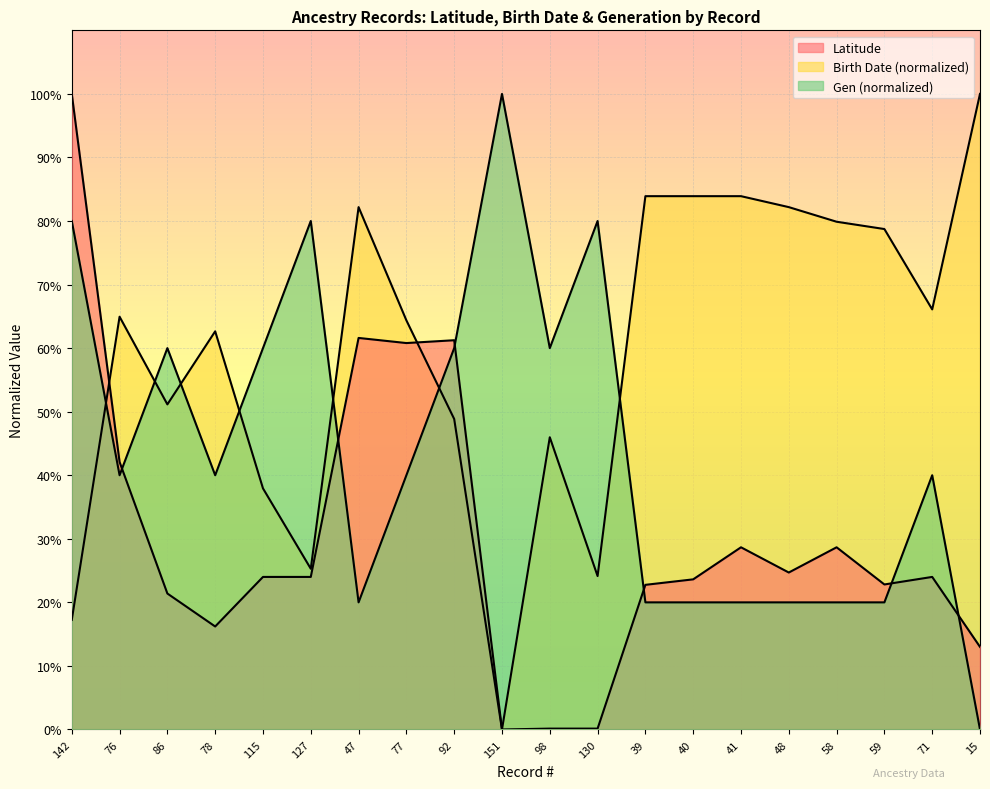

What is the label of the 7th point from the right?

40